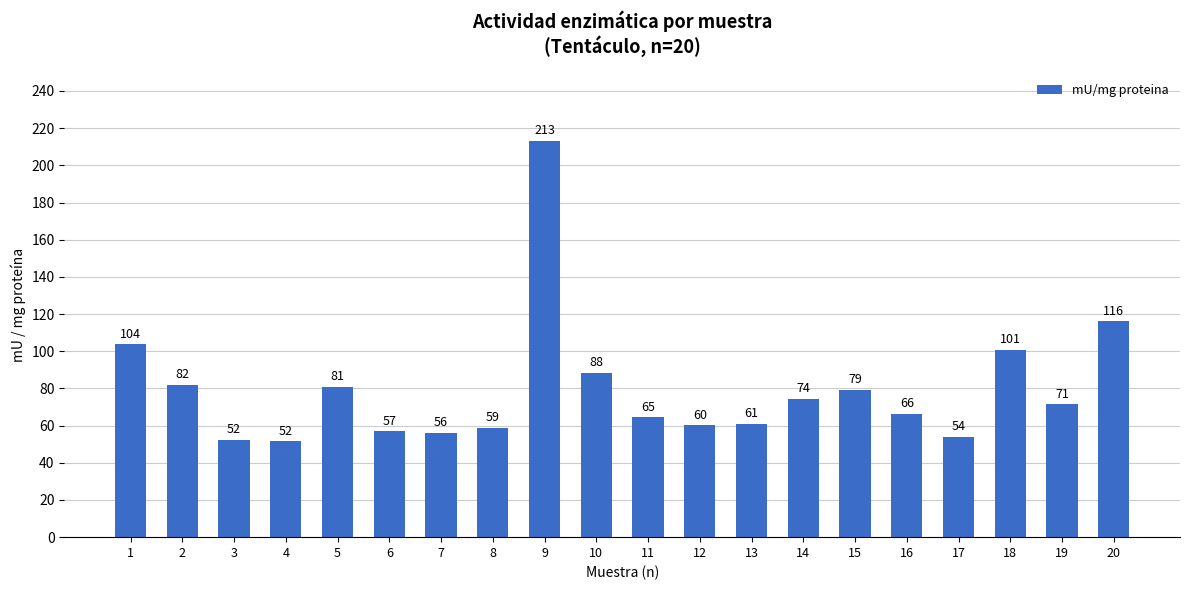

What is the smallest value displayed?

51.5